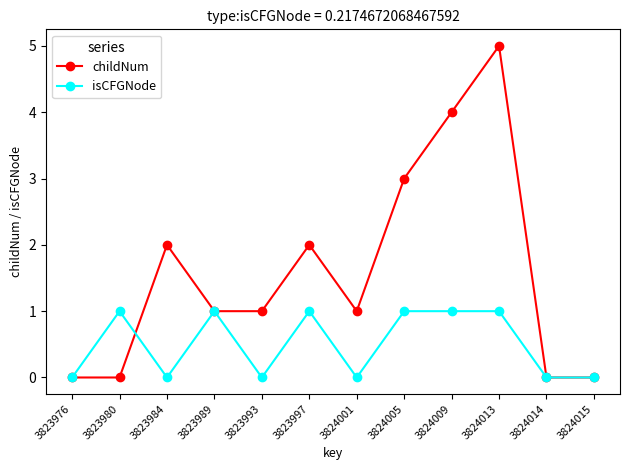

How many interior local peaks does the childNum series have?

3